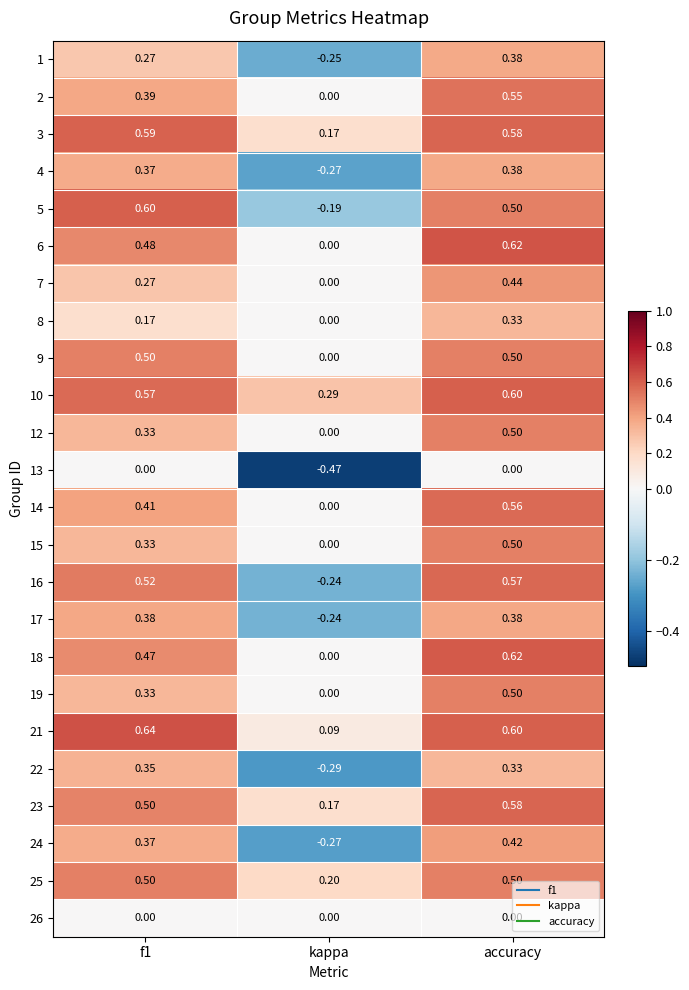

Count the number of data series in this chart.

24